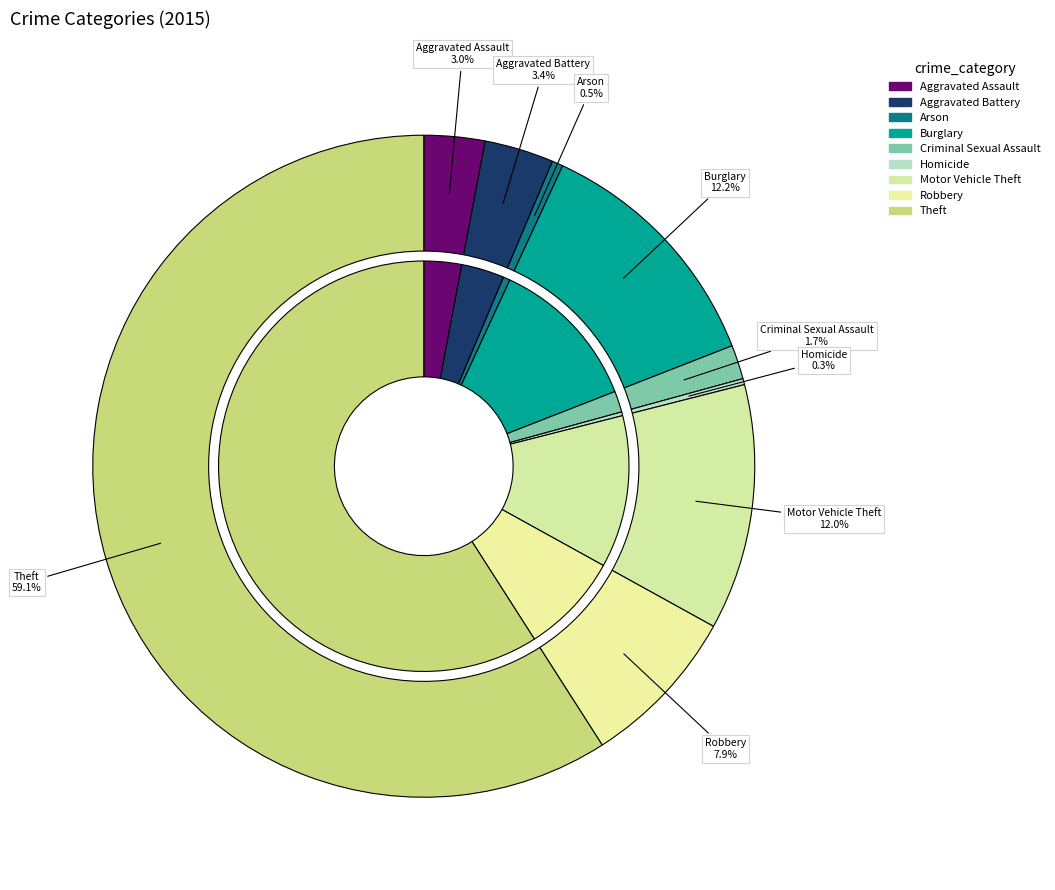

Which slice represents more than half of the pie?

Theft